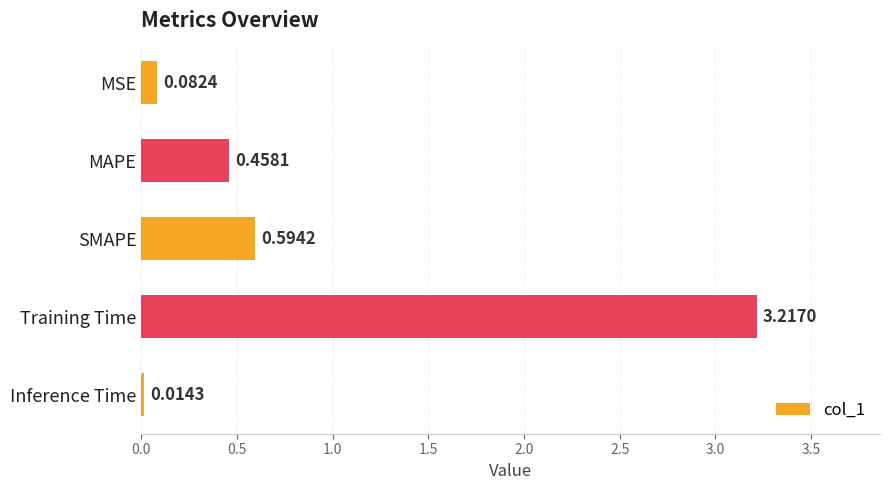

What is the change in value from MSE to Training Time?

+3.1